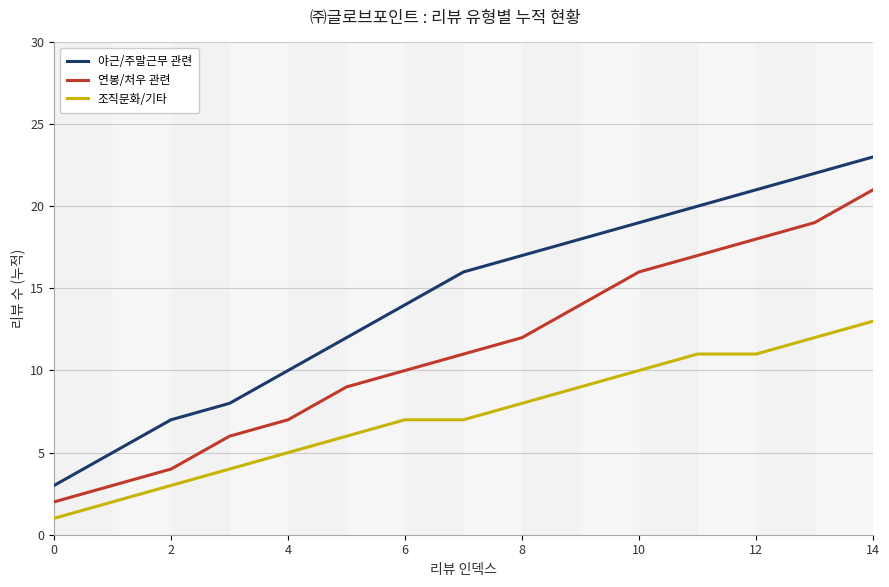

Does the chart have visible grid lines?

Yes